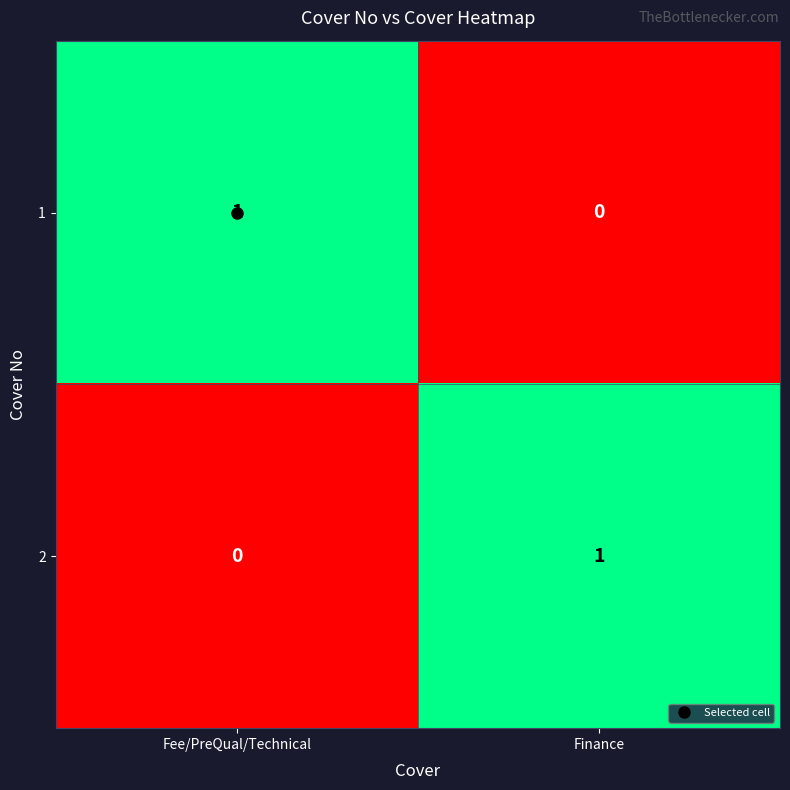

At which label is 1 closest to 0?

Finance